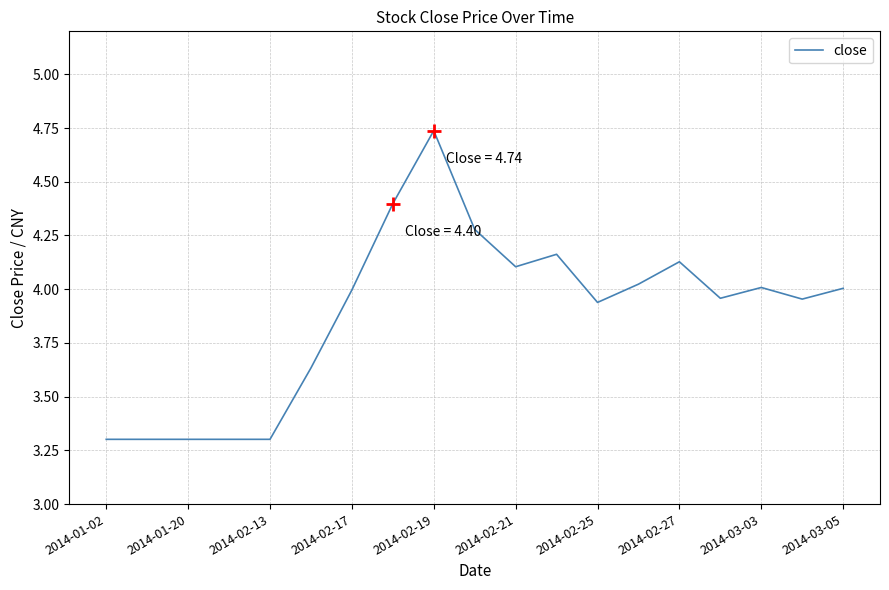

What is the minimum value shown in the chart?

3.3